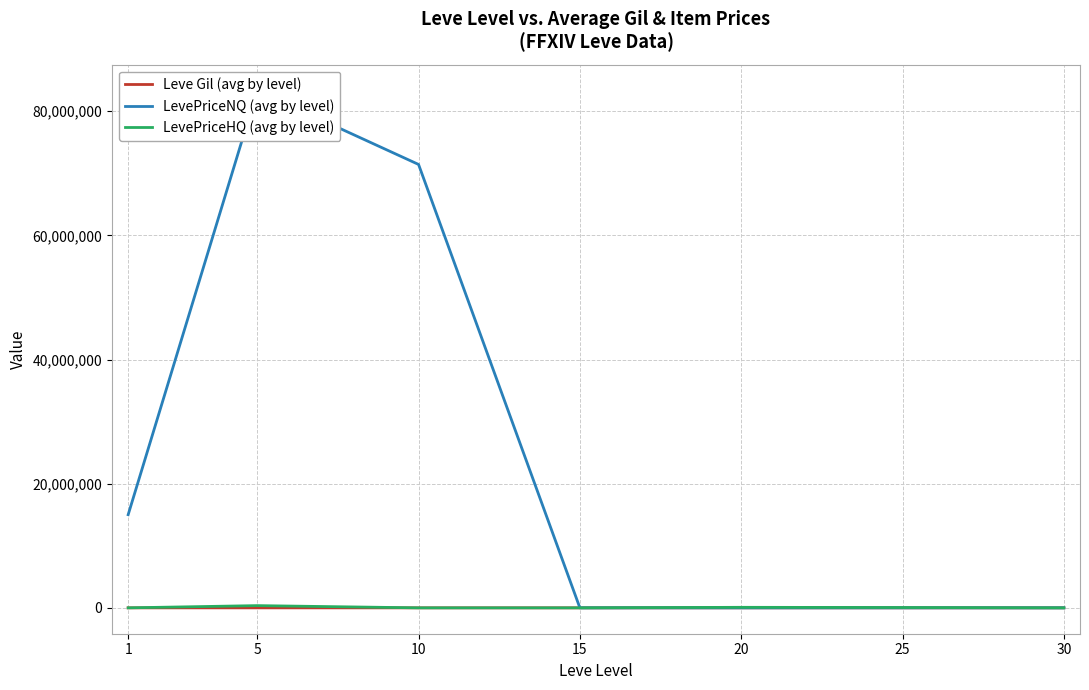

How many interior local valleys does the Leve Gil (avg by level) series have?

1